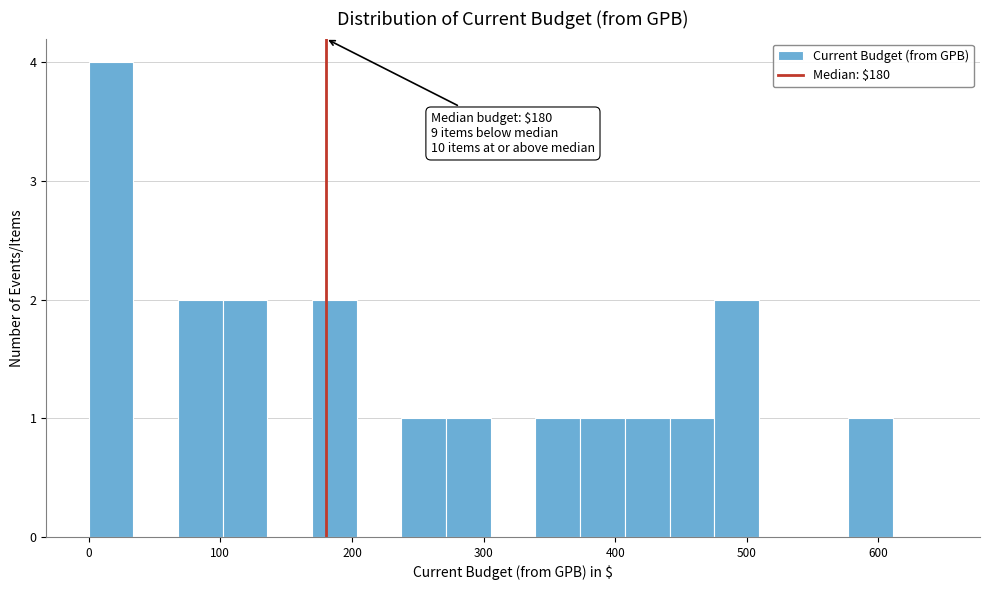

Read against the x-axis, roughly where is the centre of the tallest bar?

20